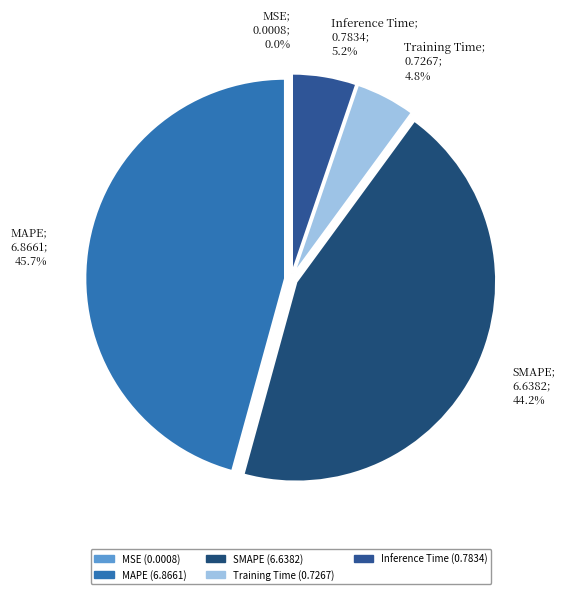

What percentage is NOT represented by SMAPE?

55.8%